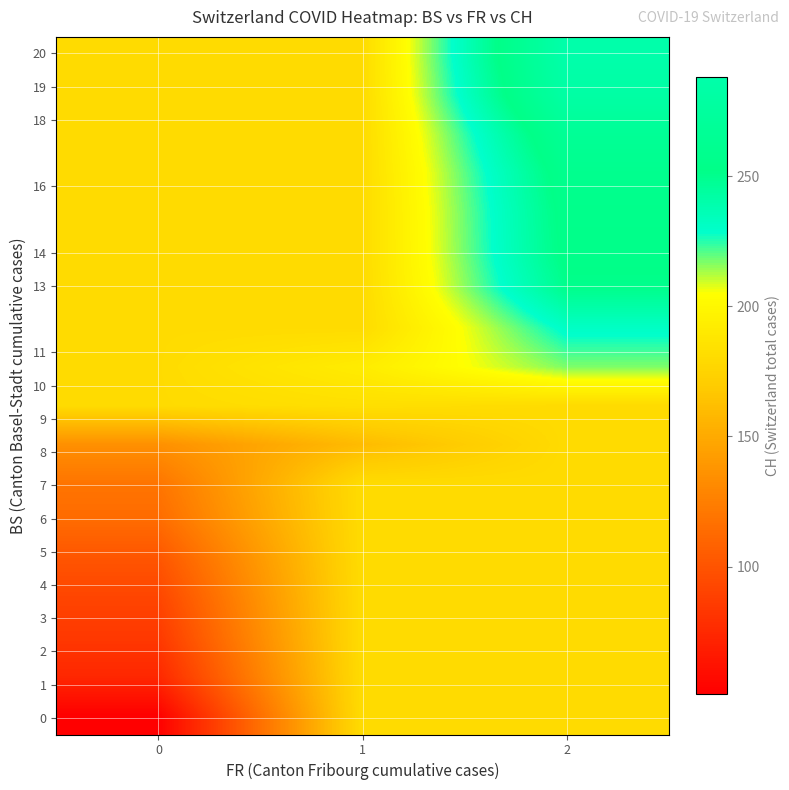

What is the difference between the highest and lowest values at 2?

107.7